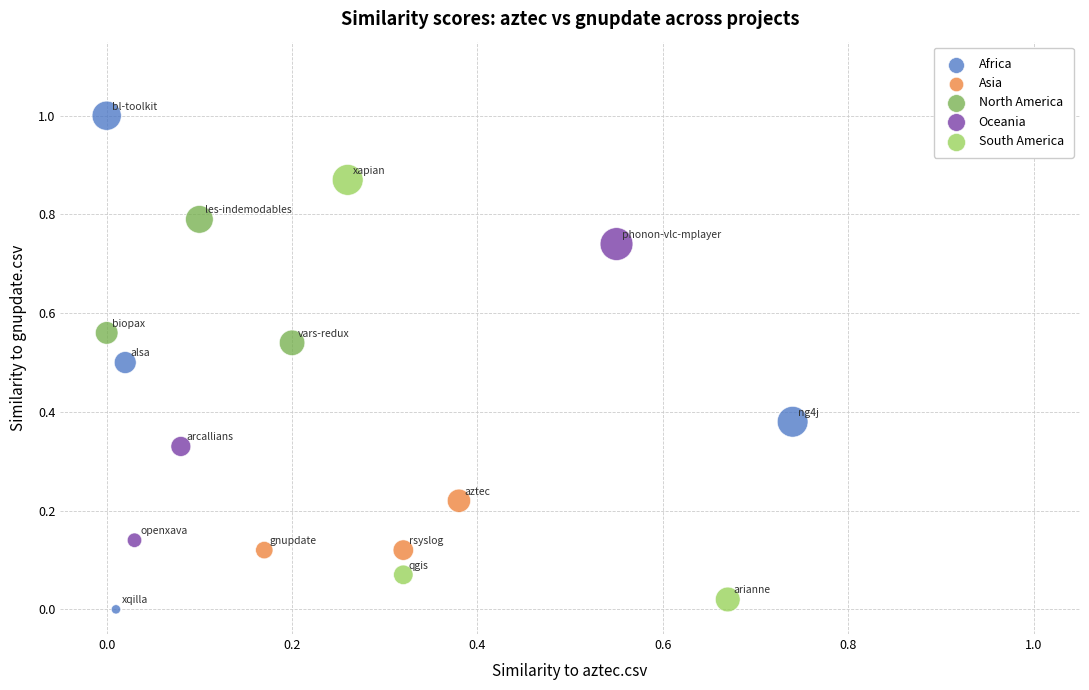

Which series has the widest spread of Y values?

Africa